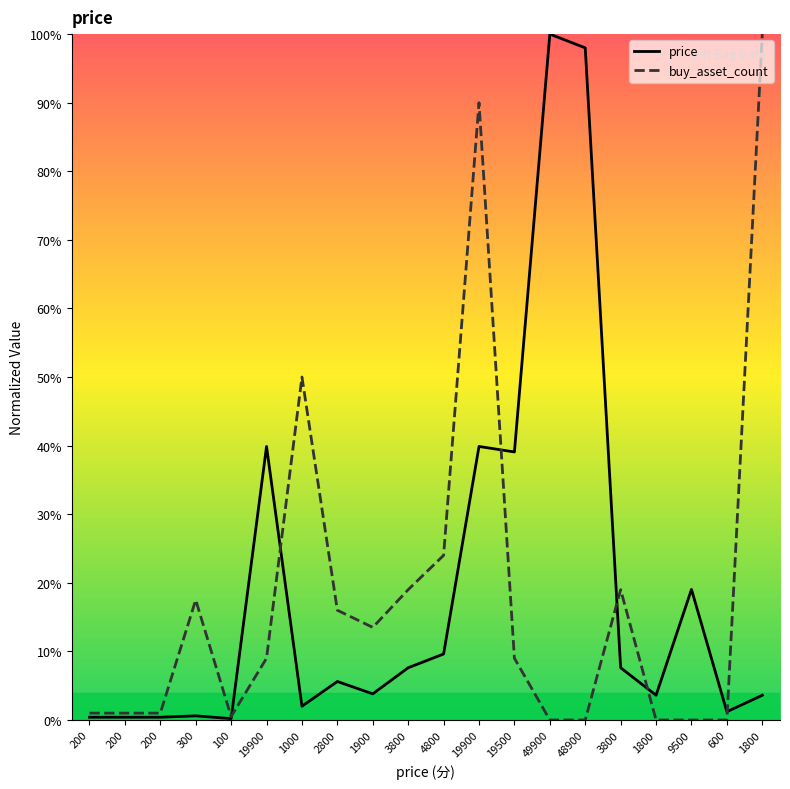

At how many categories does at least one series exceed 53?

4